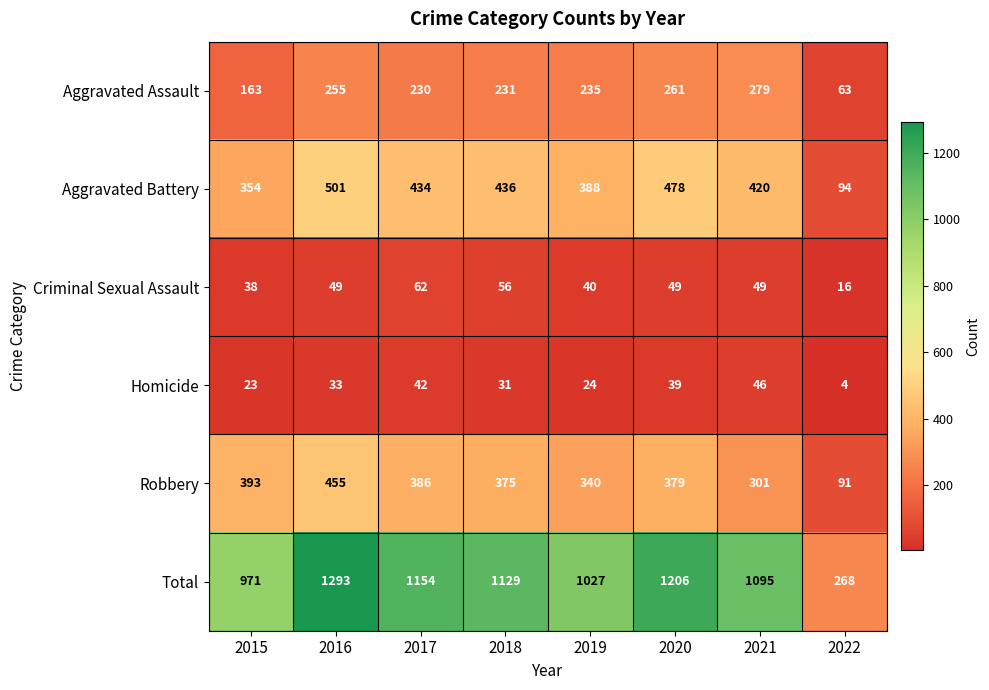

At 2021, list the series in order from smallest to largest.

Homicide, Criminal Sexual Assault, Aggravated Assault, Robbery, Aggravated Battery, Total